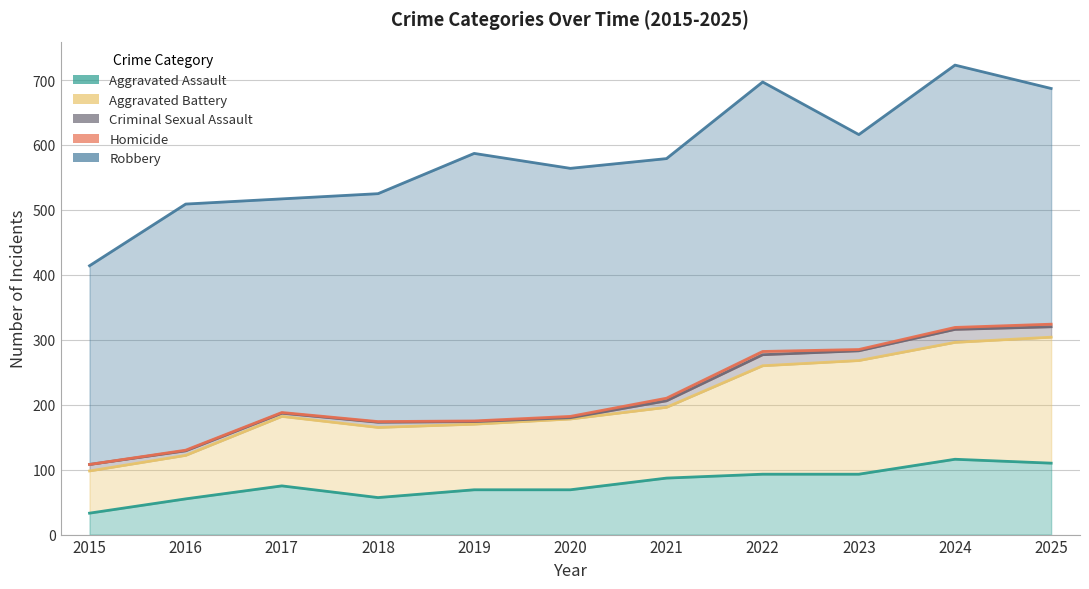

How many data points in Robbery are above 369?

5